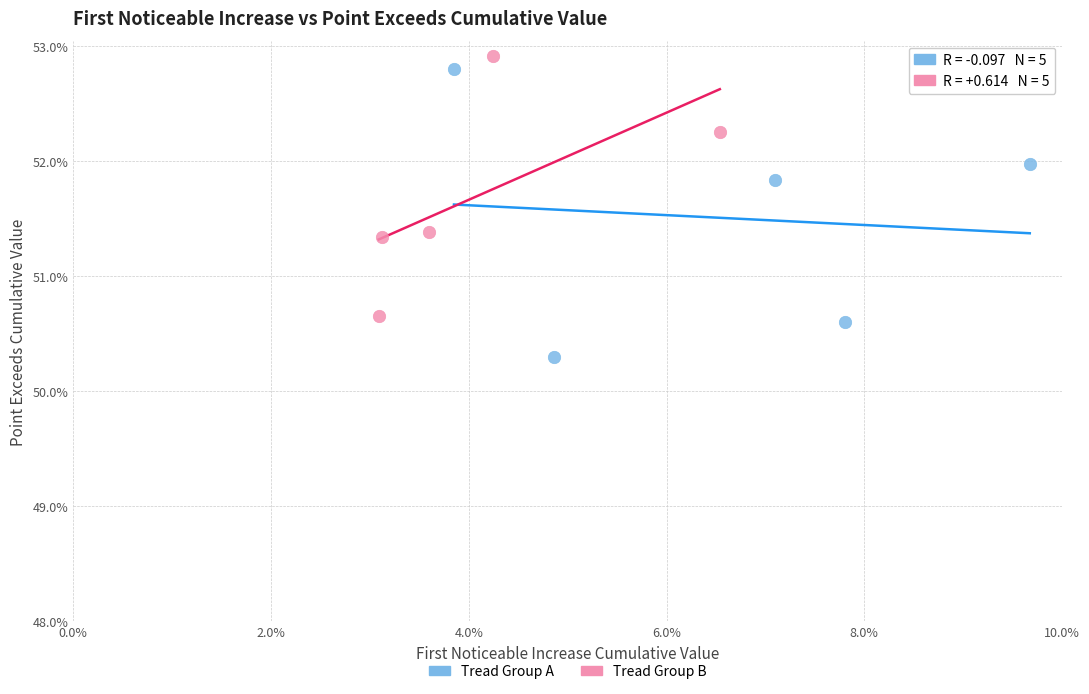

Which series has the widest spread of Y values?

Tread Group A